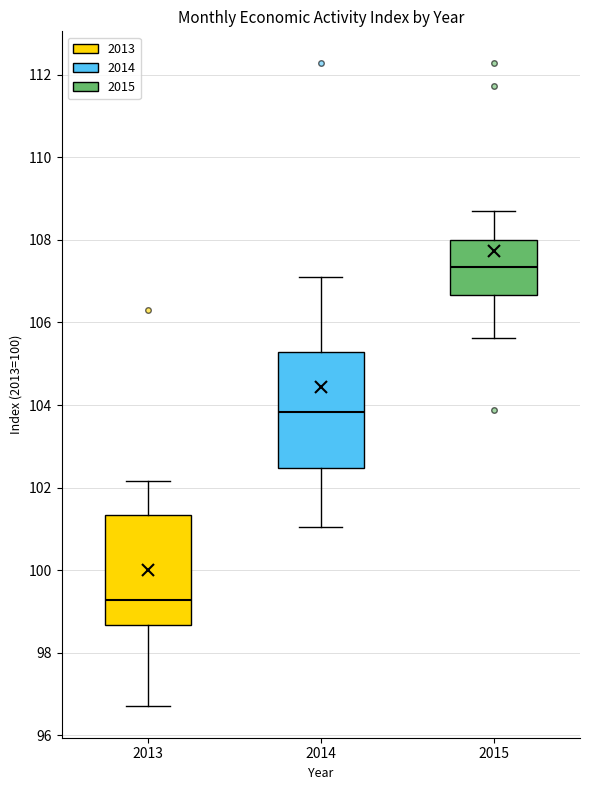

Where does the lower whisker of the box at x = 2014 end on the y-axis? The values are not printed on the chart, so give them approximately, as read against the axis.

101.0